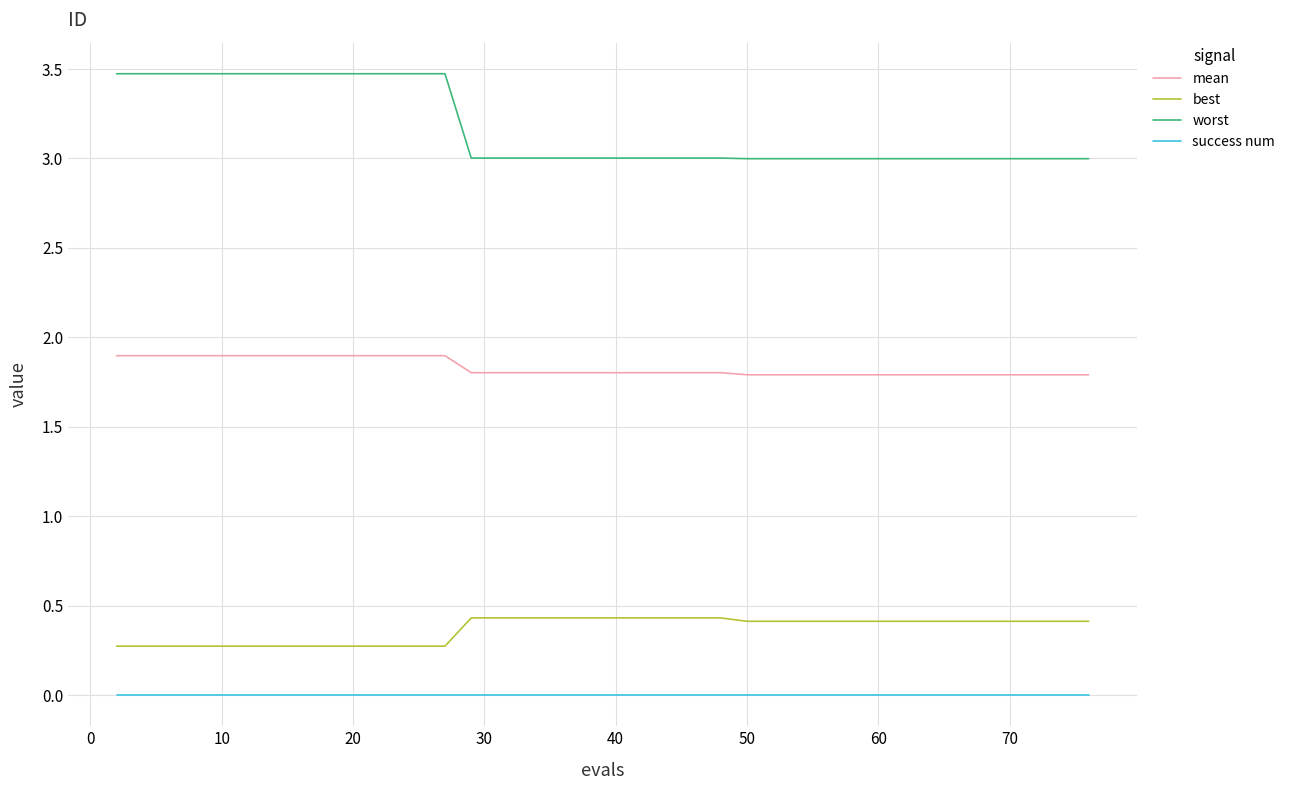

Which series has the largest total across all categories?

worst